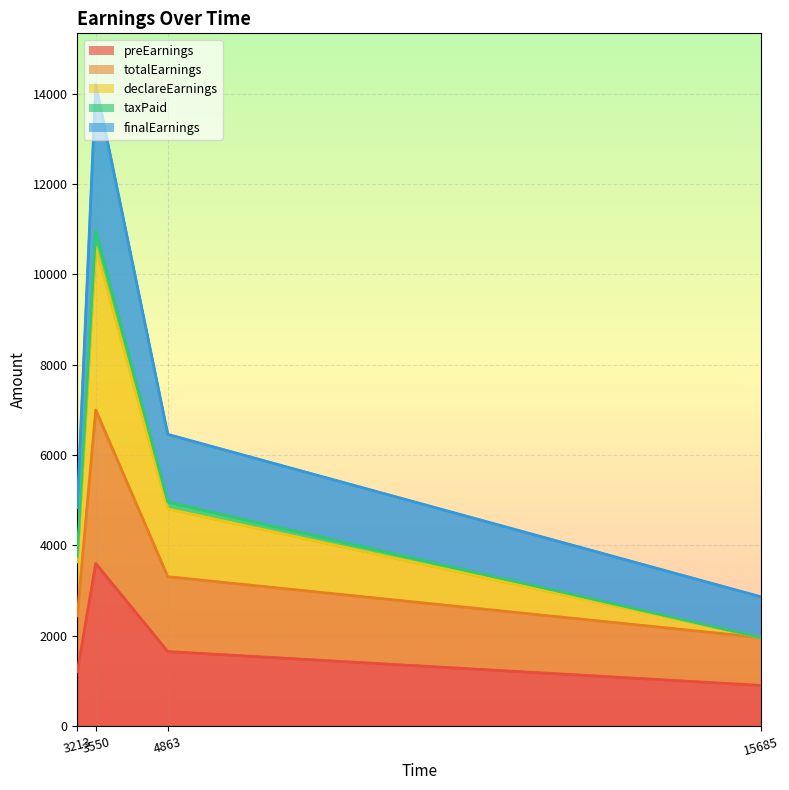

True or false: preEarnings and declareEarnings cross at least once.

False